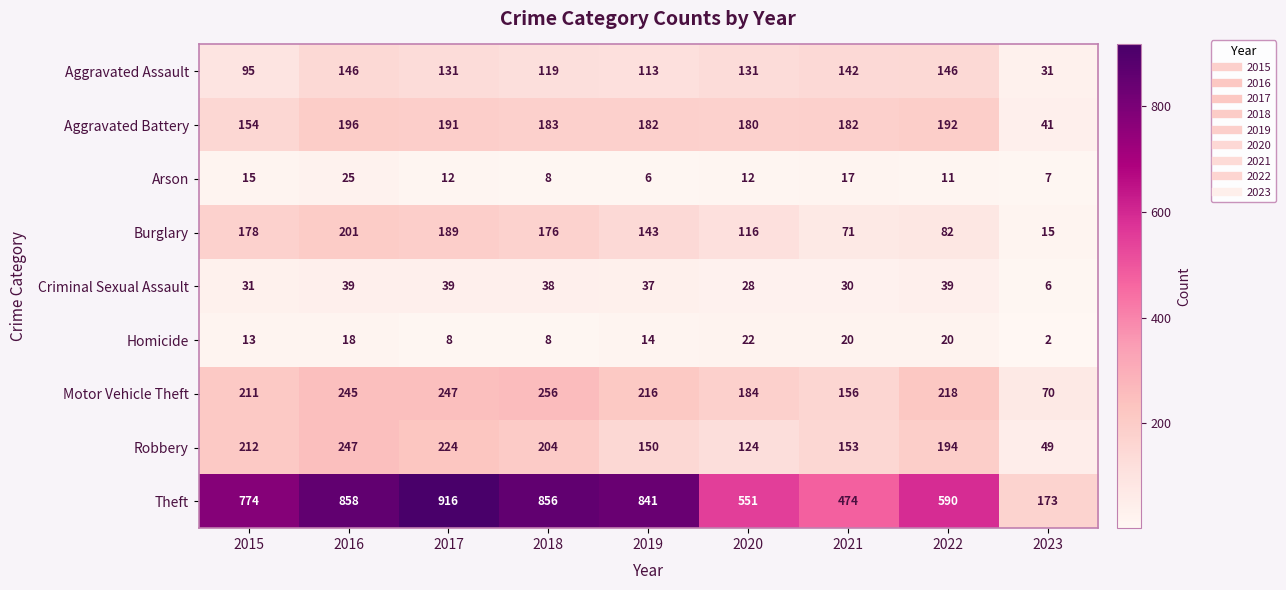

What is the difference between the highest and lowest values at 2016?

840